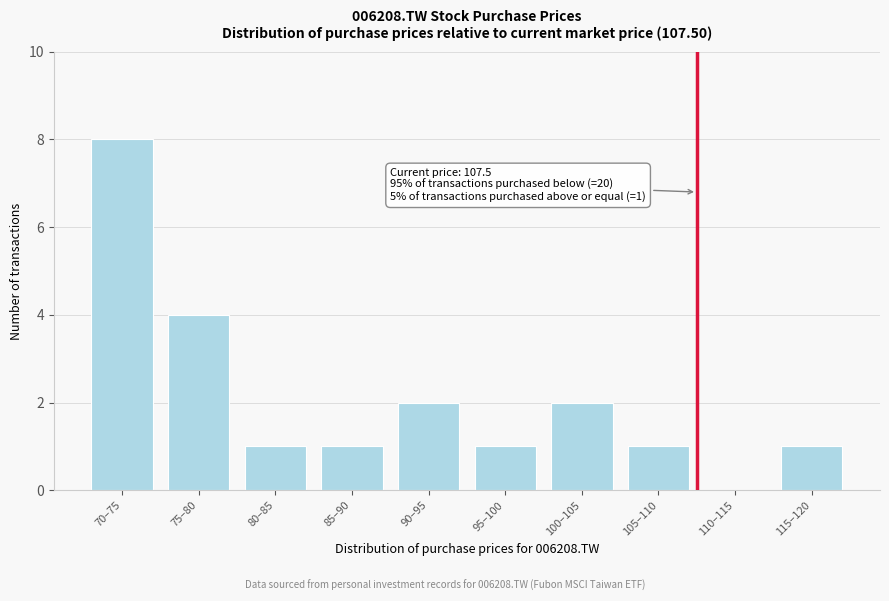

Reading left to right, extract all data points from this chart.

70–75=8	75–80=4	80–85=1	85–90=1	90–95=2	95–100=1	100–105=2	105–110=1	110–115=0	115–120=1